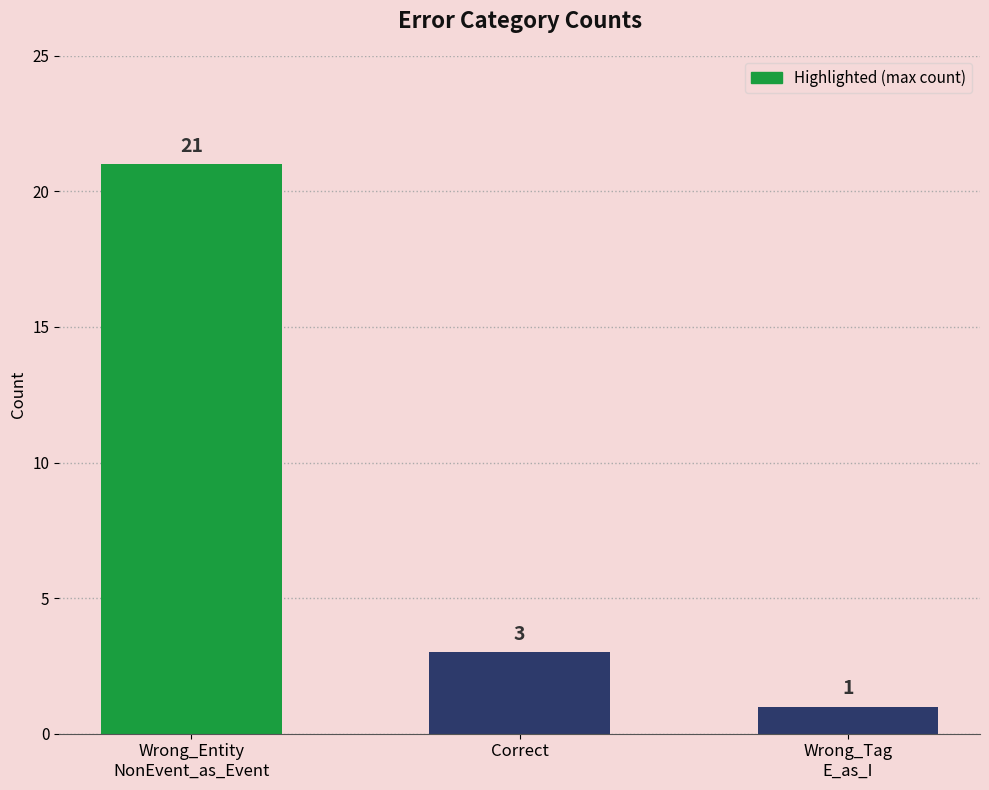

Does the chart contain stacked bars?

No